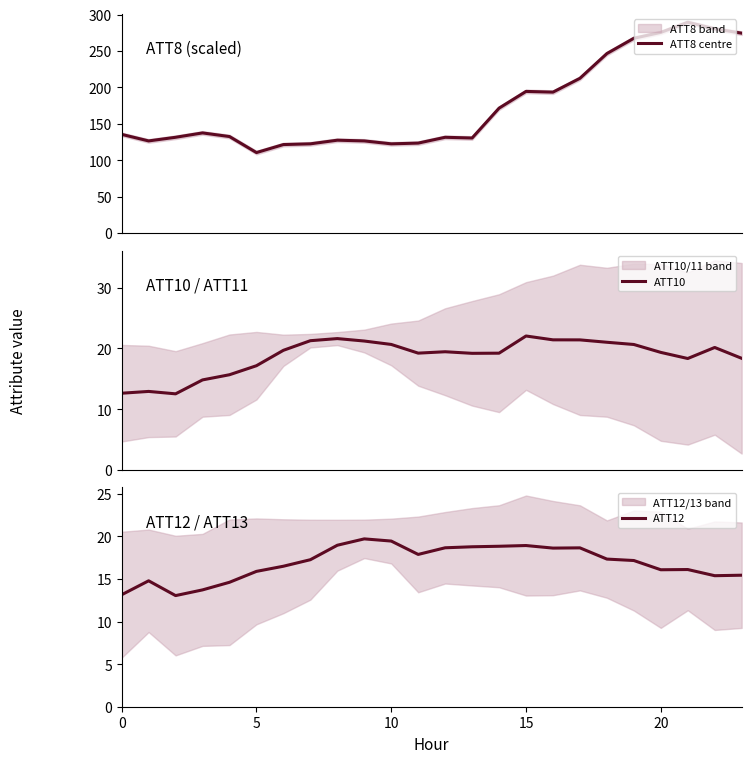

What is the difference between the ATT10 values at 9 and 19?

0.6